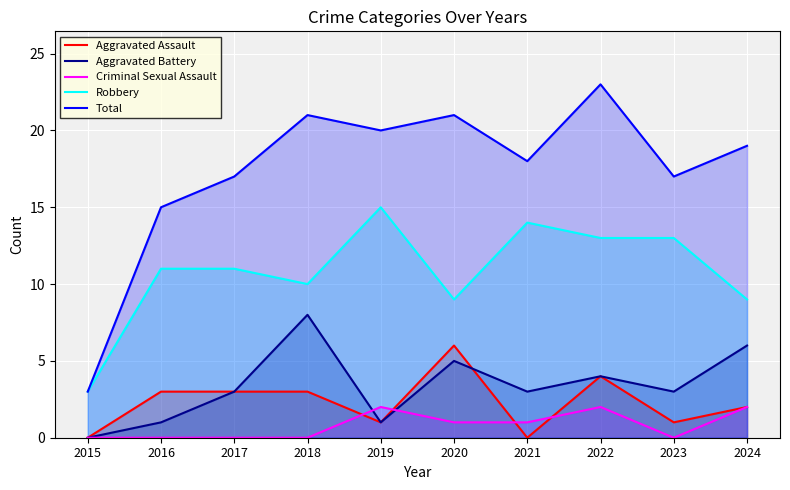

Which category has the lowest value across all series?

2015